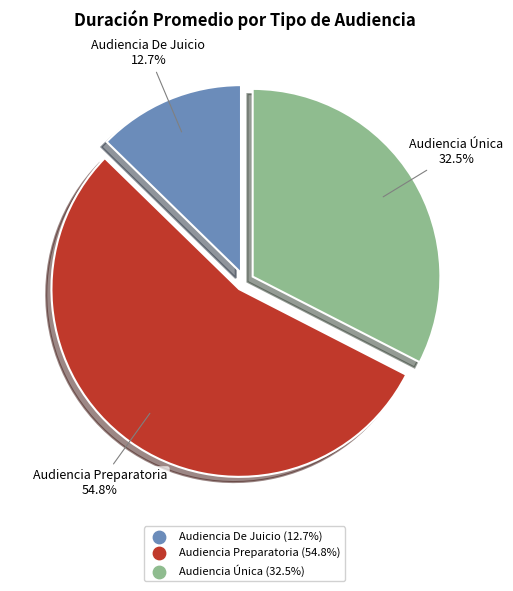

Count the number of slices in the pie.

3